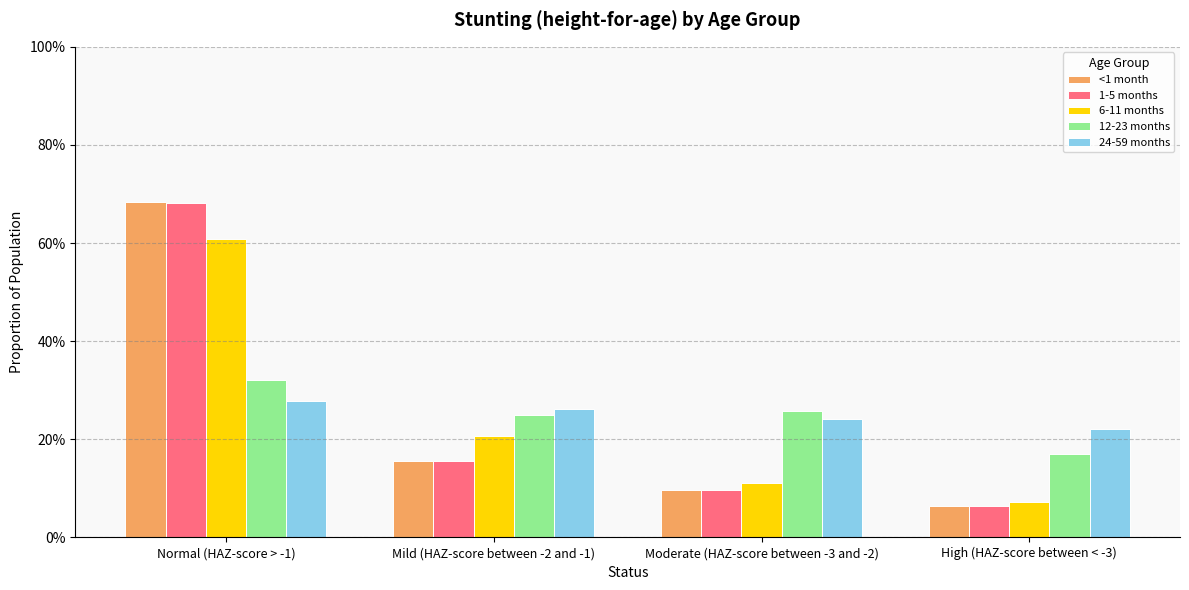

The 6-11 months series shows 0.6 at Normal (HAZ-score > -1). True or false?

True